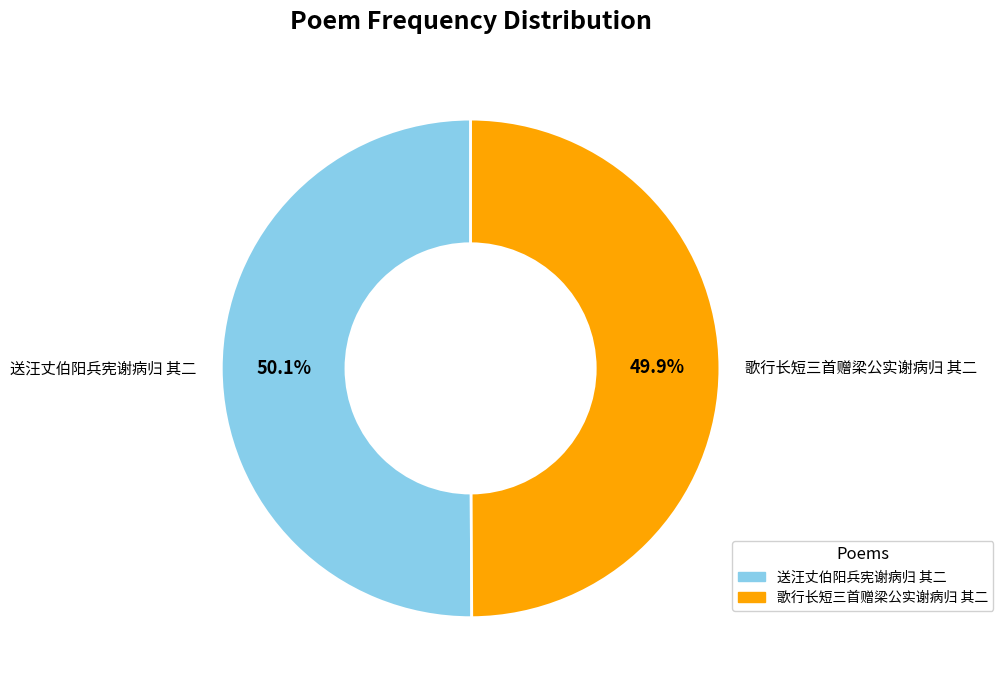

Is it true that 歌行长短三首赠梁公实谢病归 其二 is 41% of the pie?

False